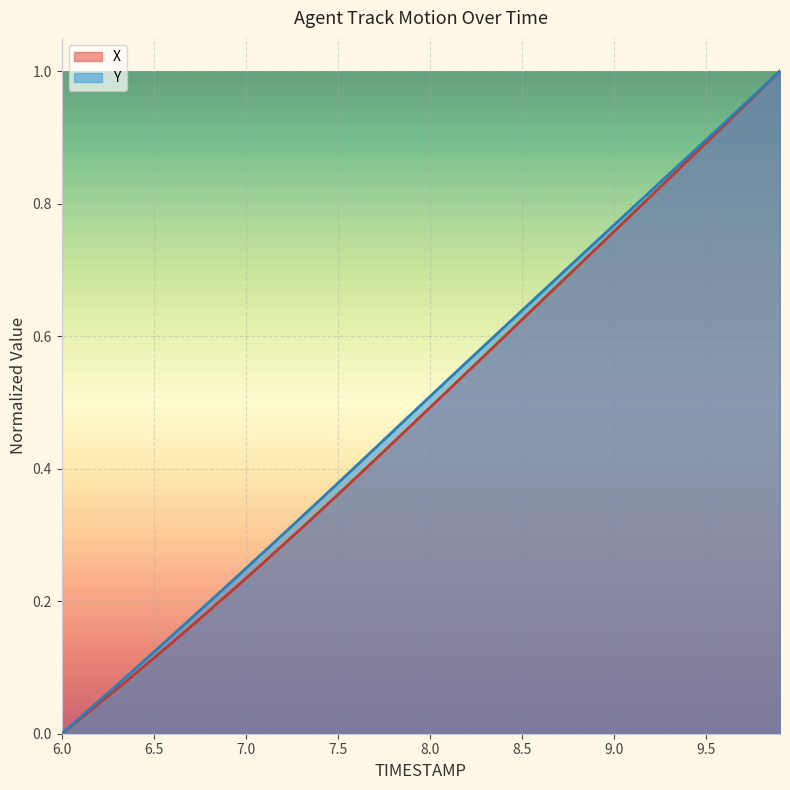

What position from the right is 9.9?

1